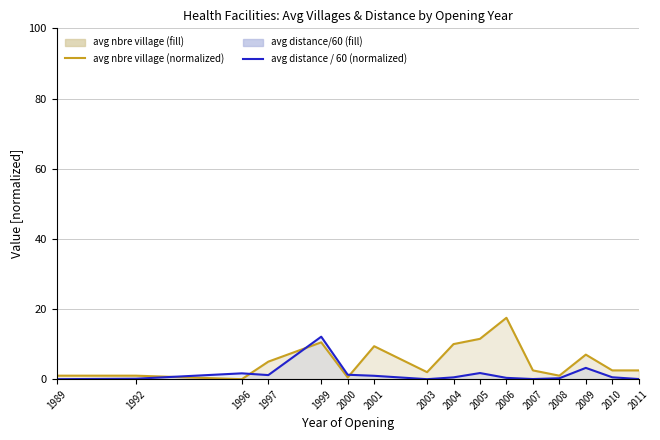

Which series has the largest total across all categories?

avg nbre village (normalized)